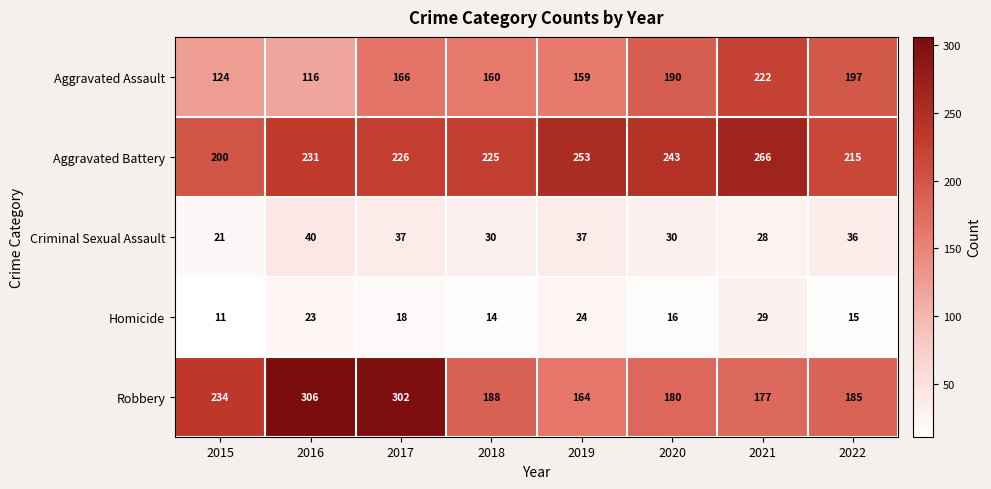

What is the average value of the Aggravated Assault series?

167